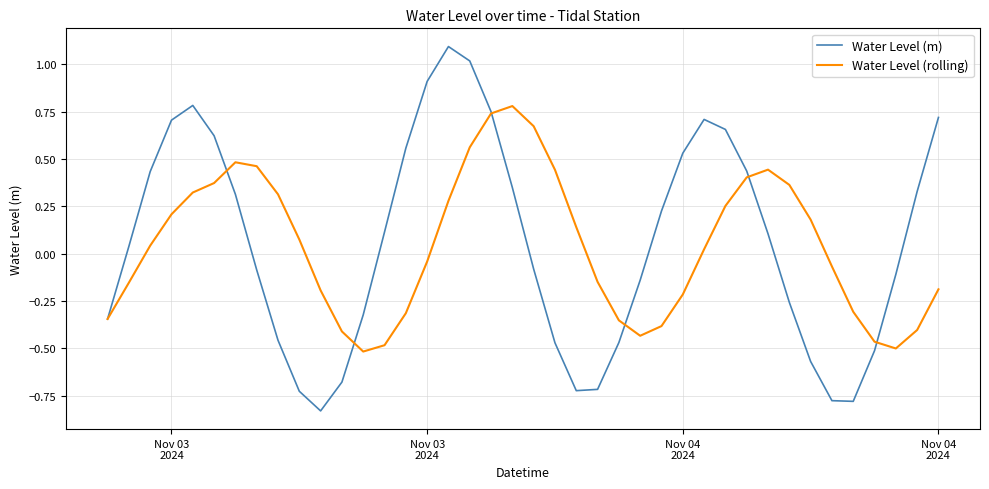

How many interior local valleys does the Water Level (rolling) series have?

3